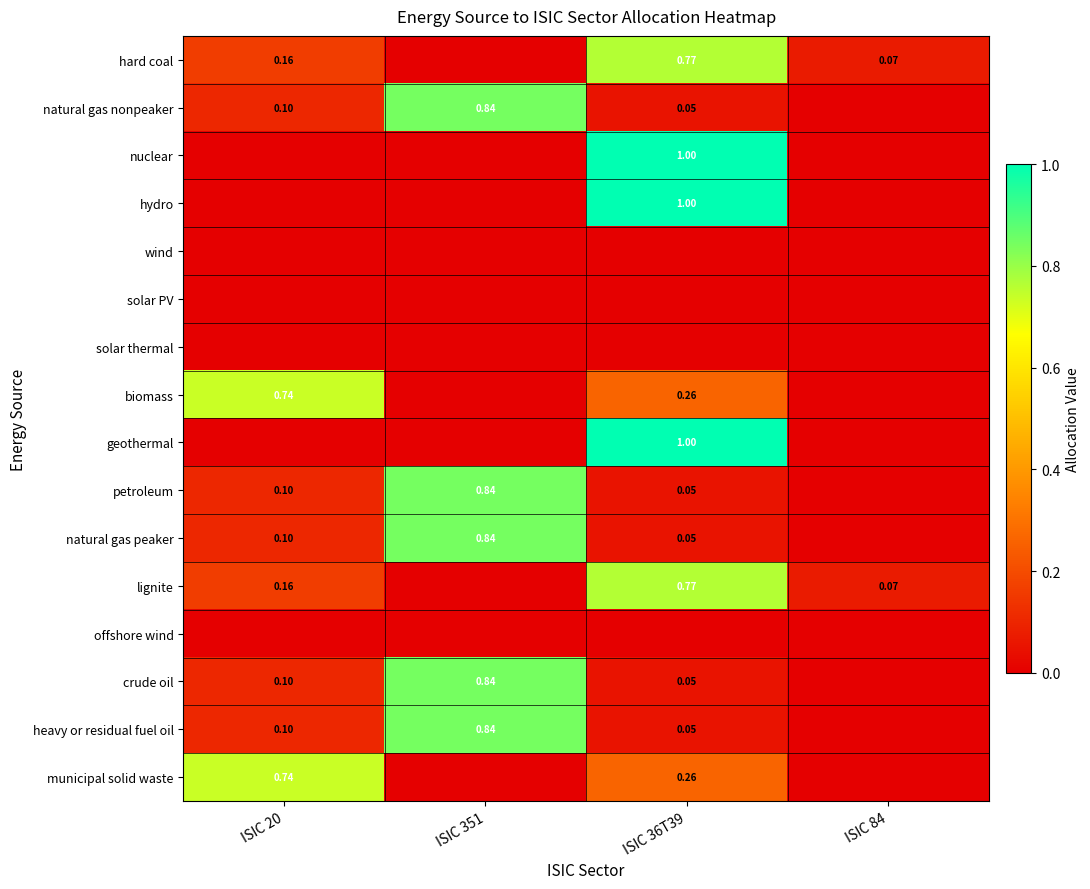

True or false: wind has a value of 0.0 at ISIC 84.

True